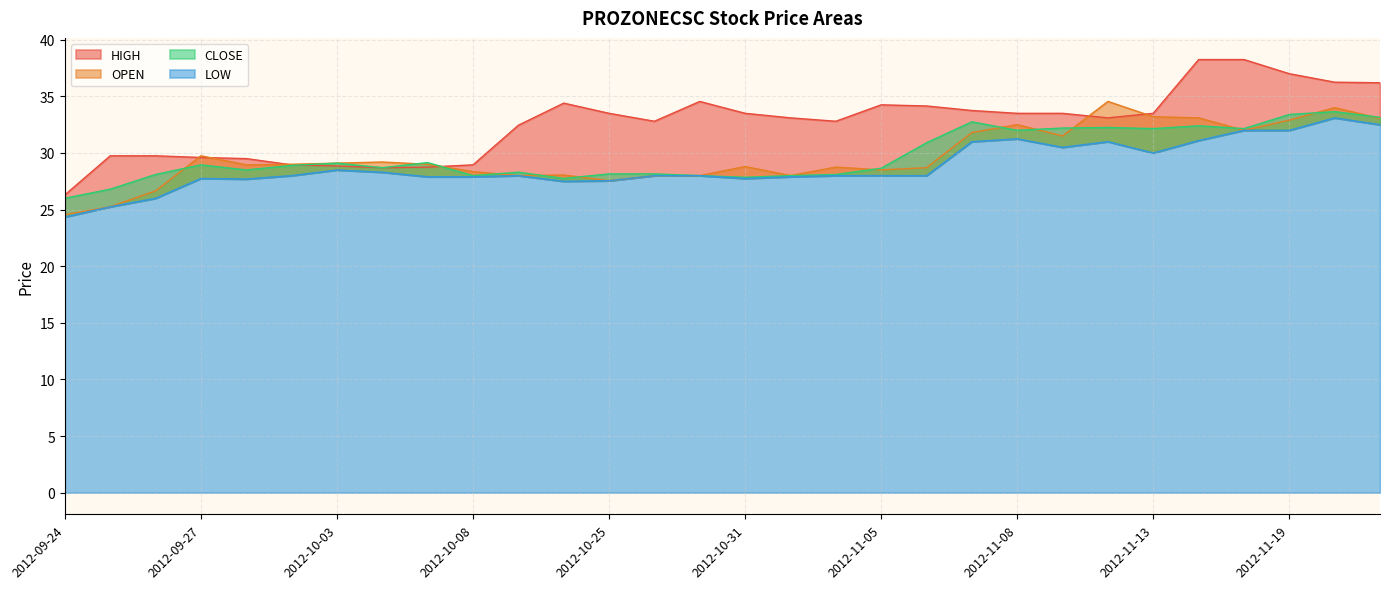

Between which two adjacent categories do CLOSE and HIGH first intersect?

2012-10-01 and 2012-10-03